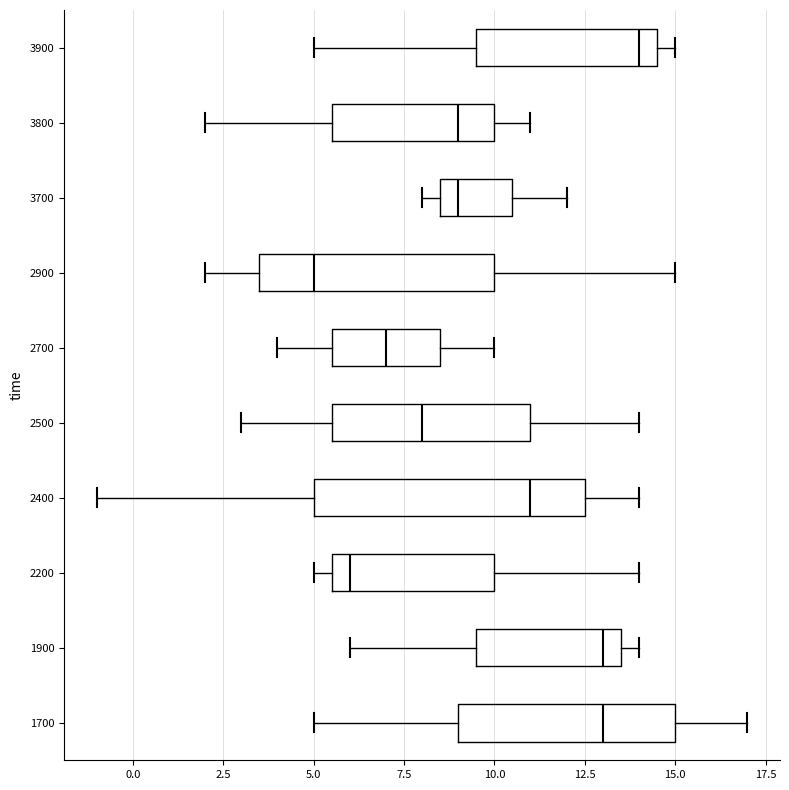

Reading bottom to top, read every box against the x-axis: the position of its median line, the range the box covers, and the ends of its whiskers. The values are not printed on the chart, so give them approximately, as read against the axis.

1700: median 13.0, box 9.0 to 15.0, whiskers 5.0 to 17.0
1900: median 13.0, box 9.5 to 13.5, whiskers 6.0 to 14.0
2200: median 6.0, box 5.5 to 10.0, whiskers 5.0 to 14.0
2400: median 11.0, box 5.0 to 12.5, whiskers -1.0 to 14.0
2500: median 8.0, box 5.5 to 11.0, whiskers 3.0 to 14.0
2700: median 7.0, box 5.5 to 8.5, whiskers 4.0 to 10.0
2900: median 5.0, box 3.5 to 10.0, whiskers 2.0 to 15.0
3700: median 9.0, box 8.5 to 10.5, whiskers 8.0 to 12.0
3800: median 9.0, box 5.5 to 10.0, whiskers 2.0 to 11.0
3900: median 14.0, box 9.5 to 14.5, whiskers 5.0 to 15.0